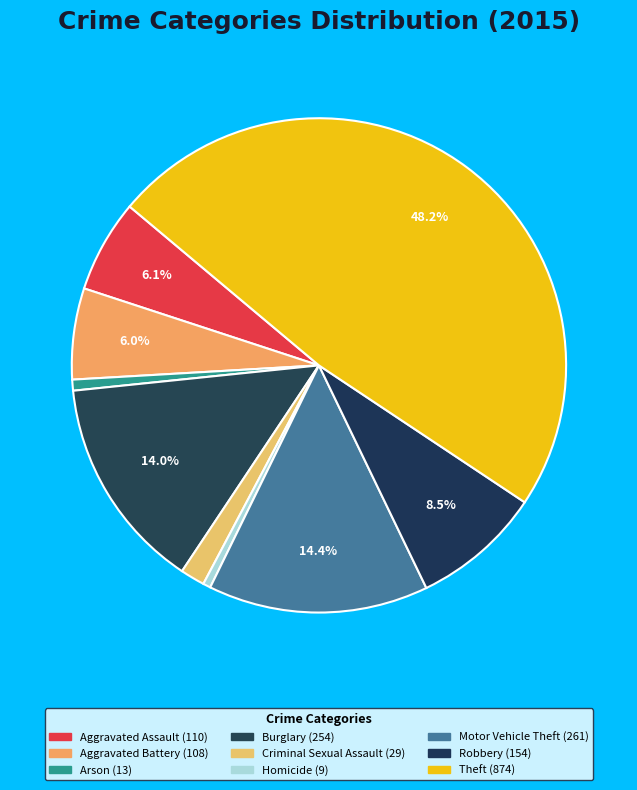

To the nearest percent, what percentage of the pie is Aggravated Battery?

6%